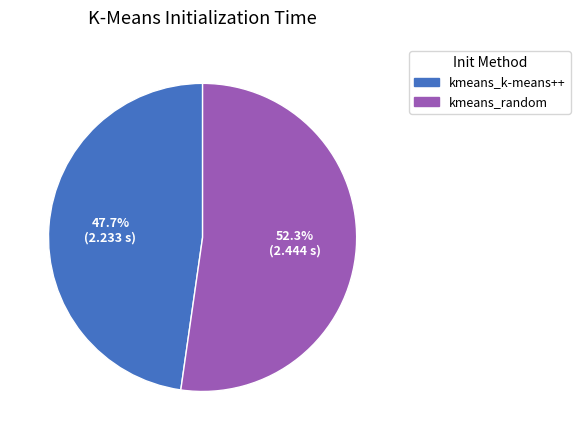

To the nearest percent, what is the average slice percentage?

50%